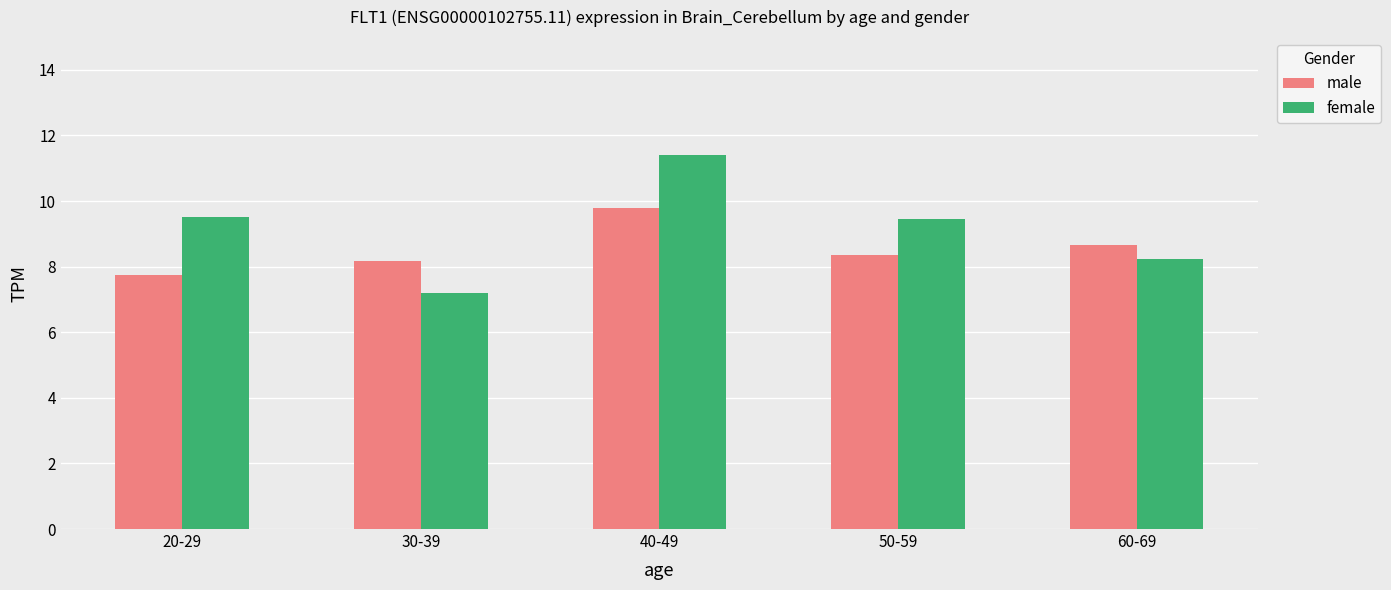

Count the number of data series in this chart.

2